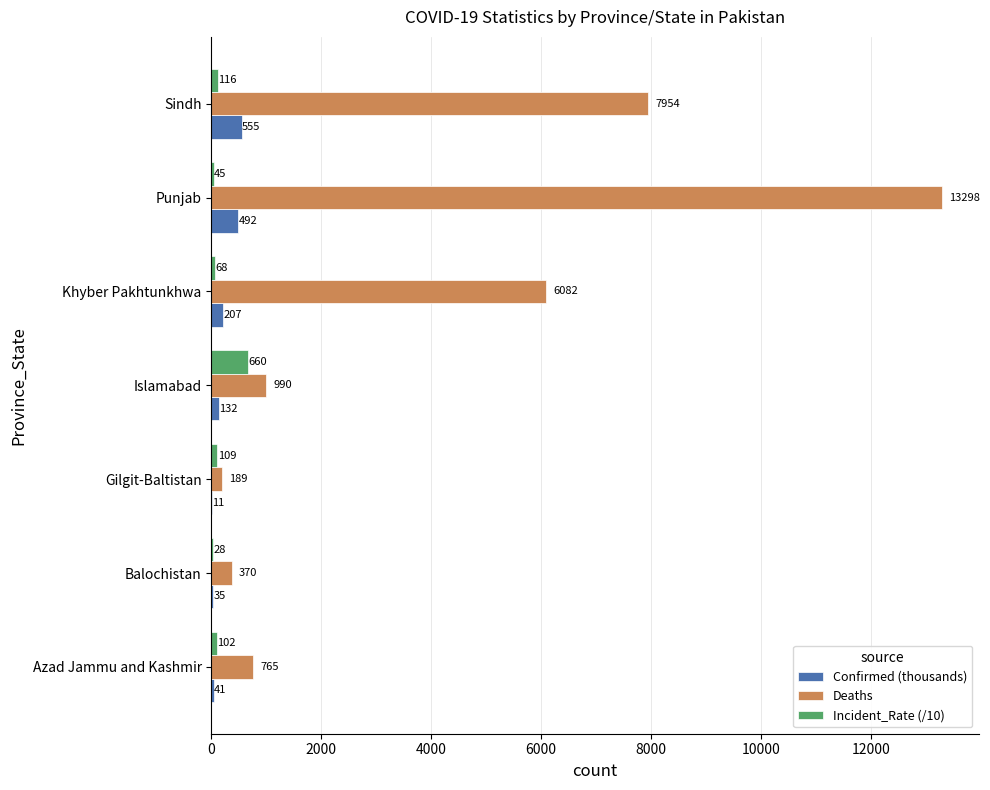

Is the value of Incident_Rate (/10) at Khyber Pakhtunkhwa greater than the value of Deaths at Sindh?

No